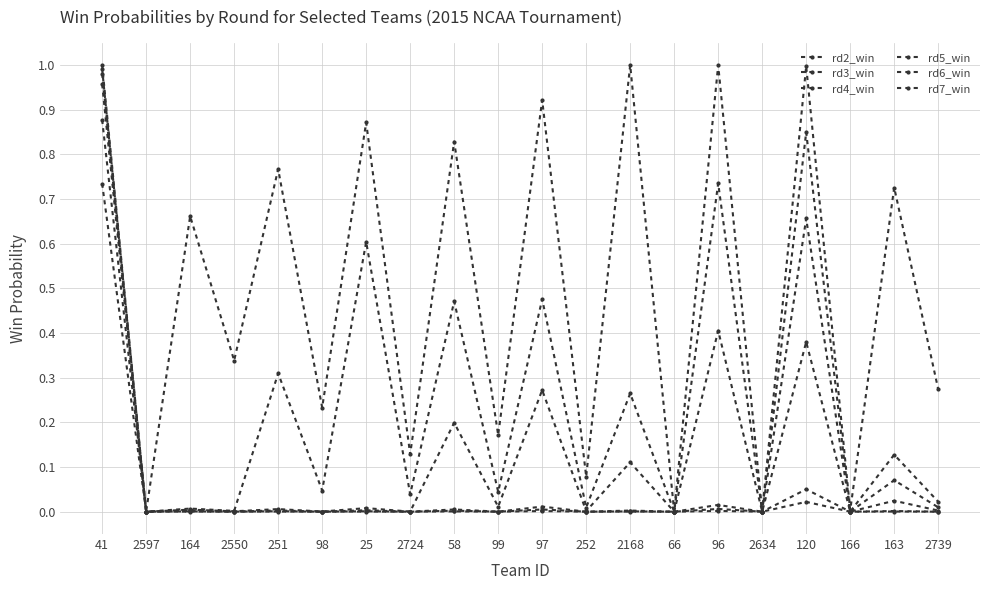

What is the difference between the second highest and minimum values in the rd2_win series?

1.0